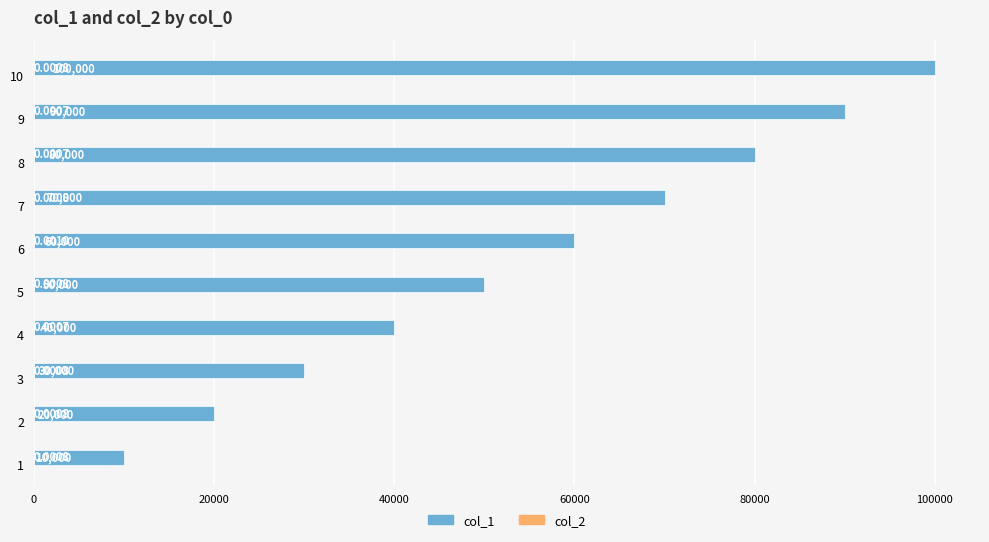

True or false: col_1 has a value of 69290.8 at 10.

False